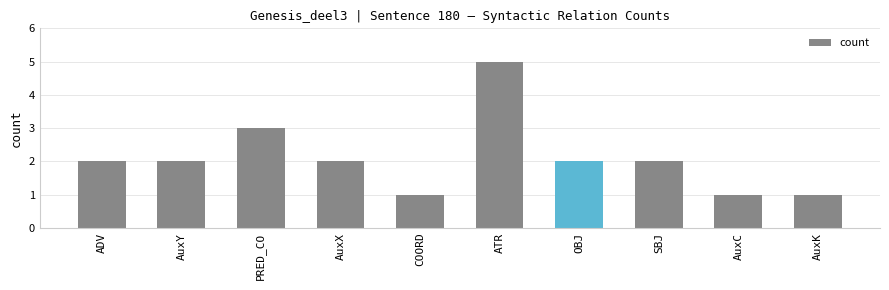

Count the number of categories in the chart.

10